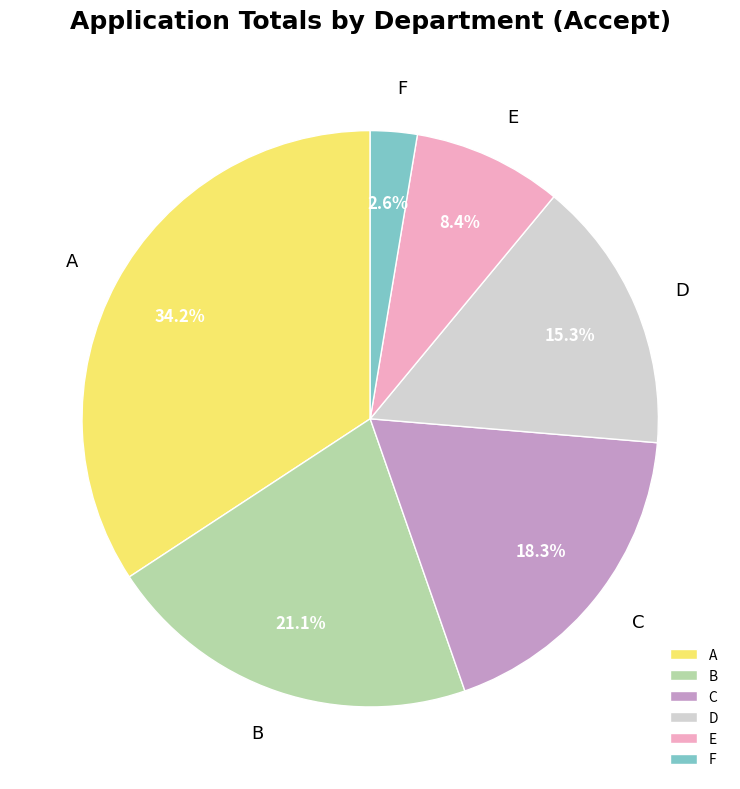

To the nearest percent, what is the average slice percentage?

17%